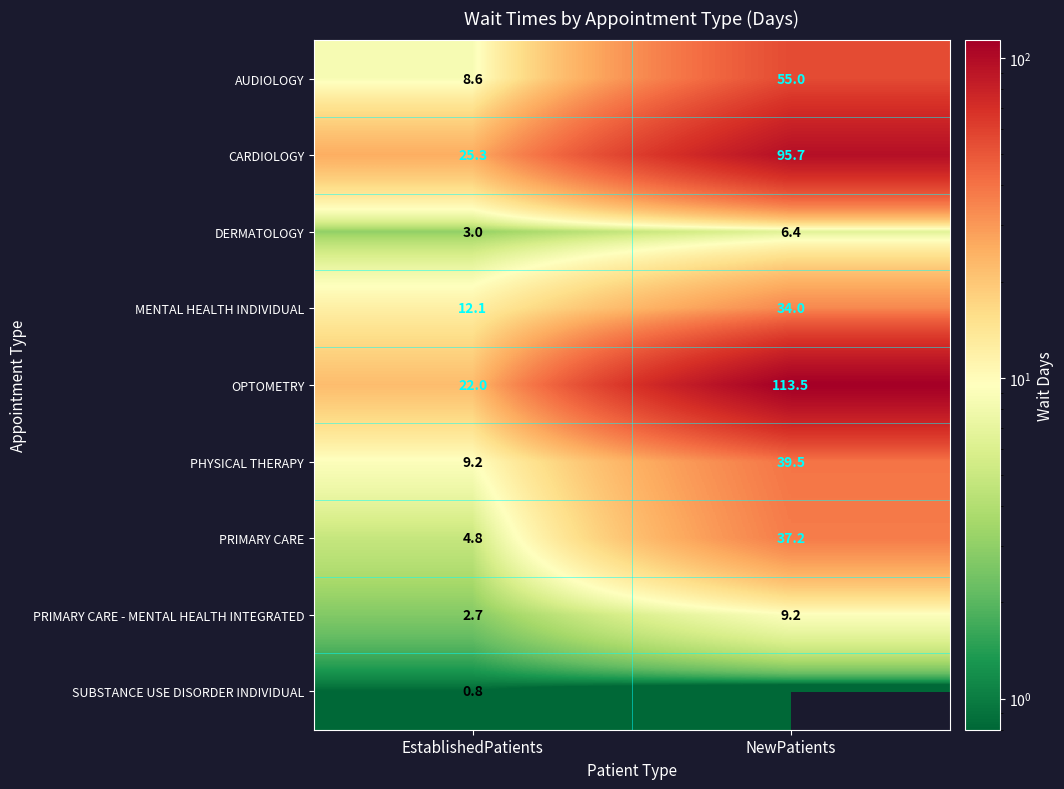

What is the difference between the highest and lowest values at NewPatients?

113.5